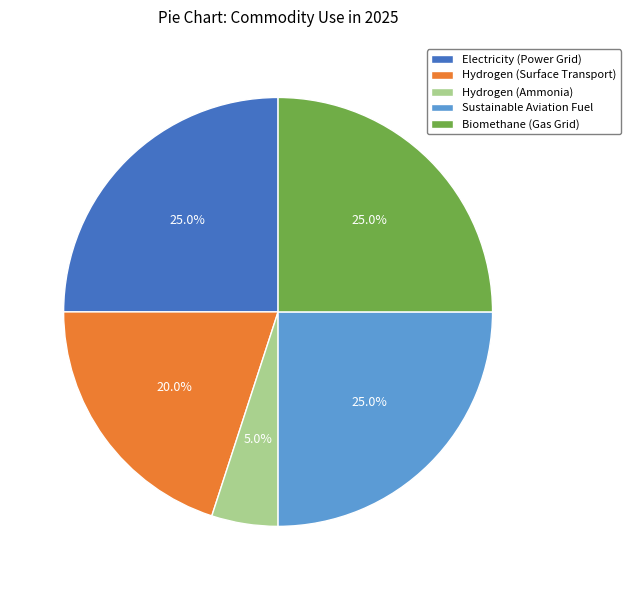

Which slice is the smallest?

Hydrogen (Ammonia)